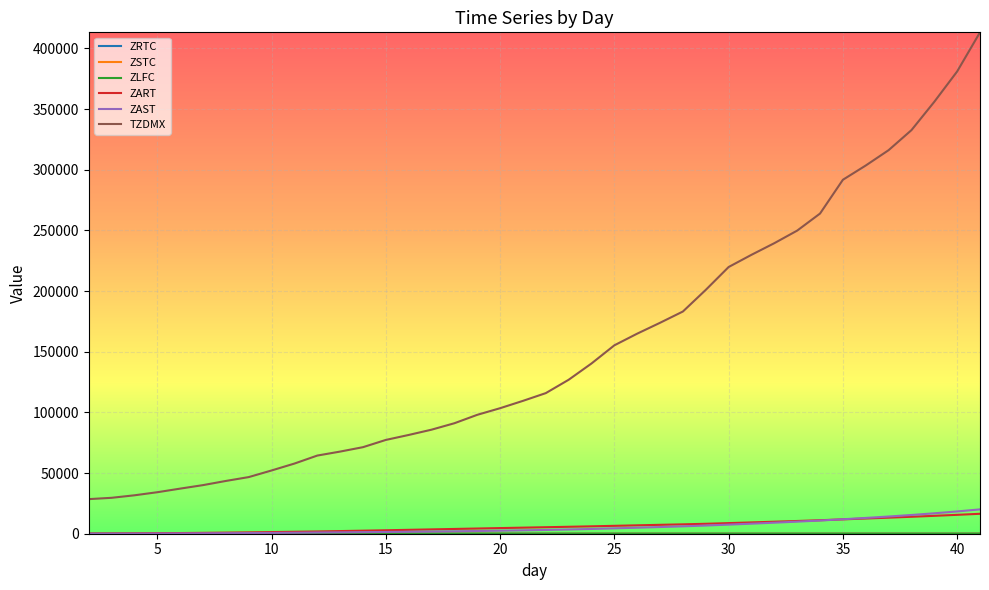

True or false: ZAST and TZDMX intersect in this chart.

False